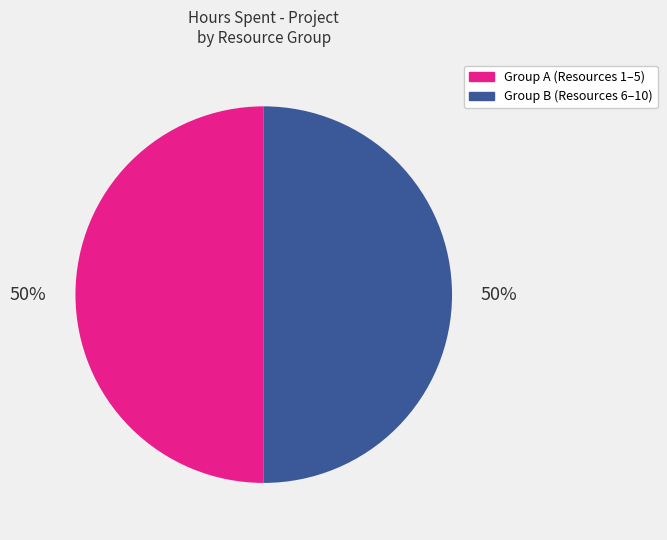

To the nearest percent, what is the average slice percentage?

50%